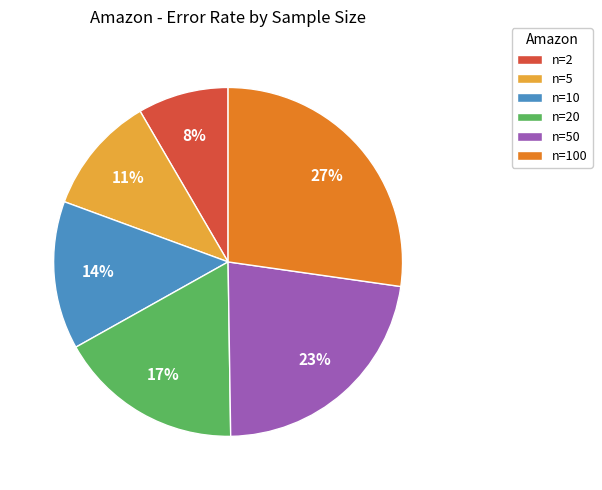

The n=5 slice represents 11% of the pie. True or false?

True